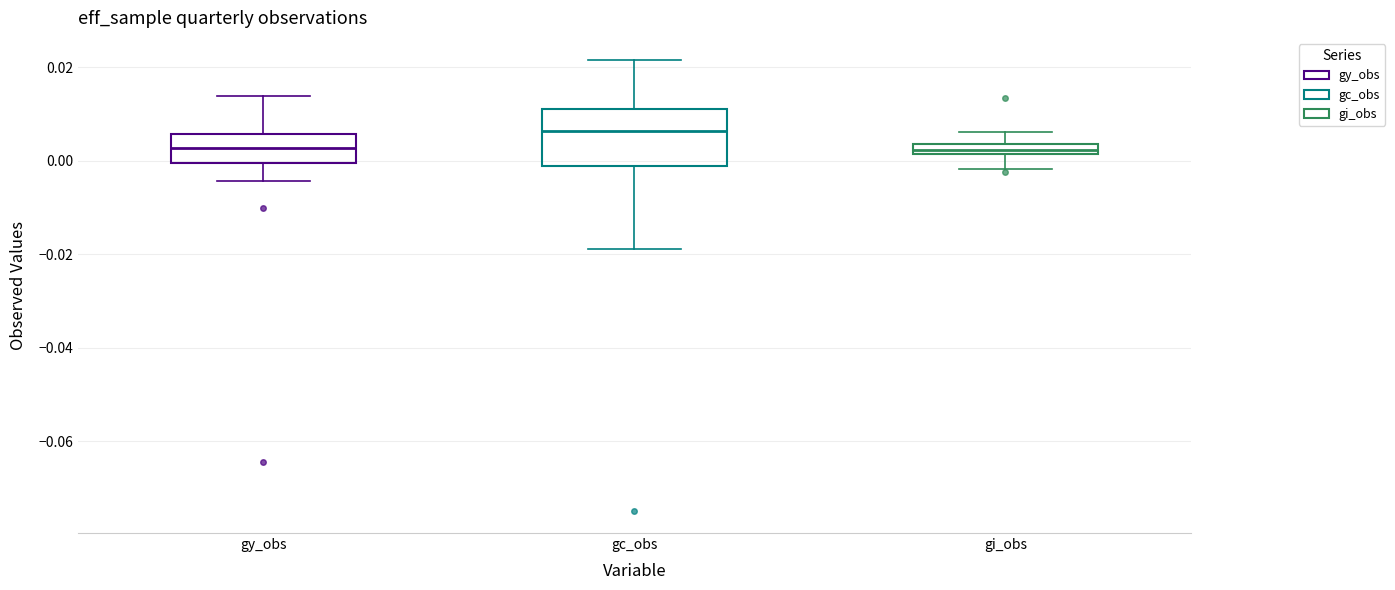

Where is the lower edge of the box for gc_obs on the y-axis? The values are not printed on the chart, so give them approximately, as read against the axis.

-0.002